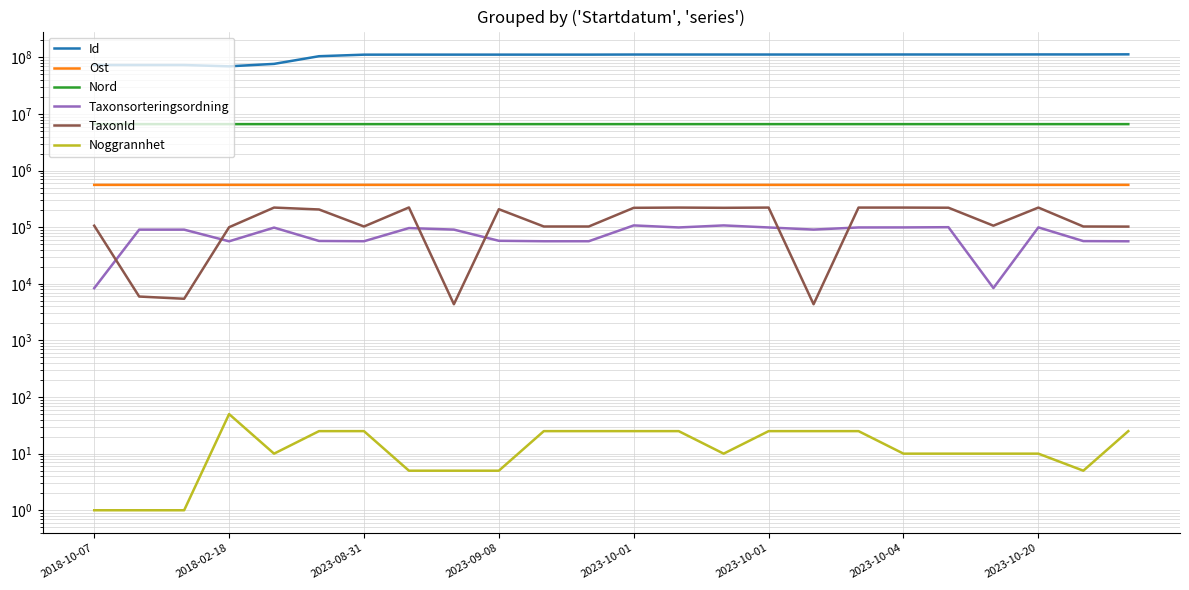

Rank the series at 14 from highest to lowest value.

Id, Nord, Ost, TaxonId, Taxonsorteringsordning, Noggrannhet